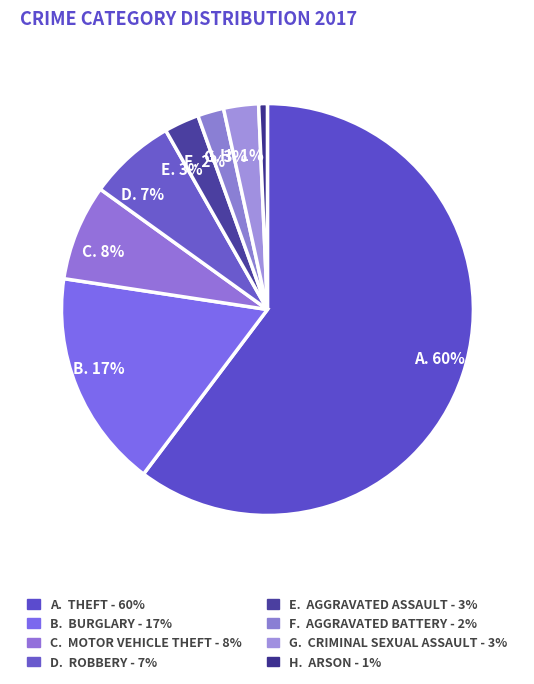

Which category has the biggest portion of the pie?

Theft